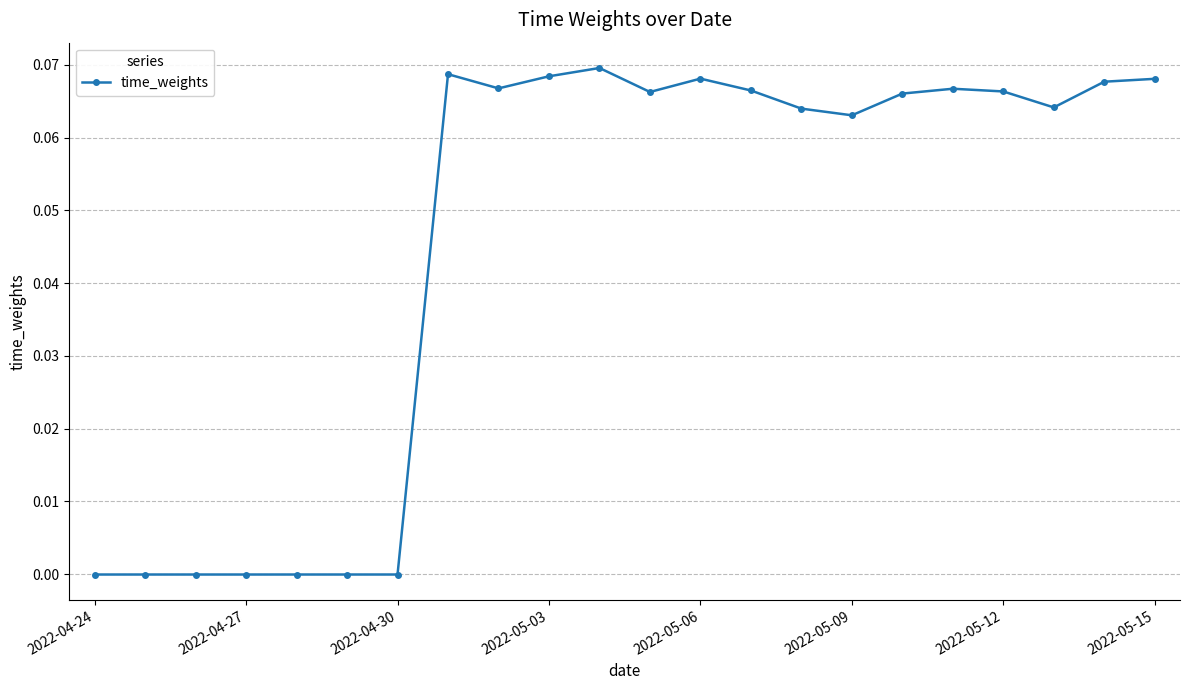

What is the sum of all values?

1.0